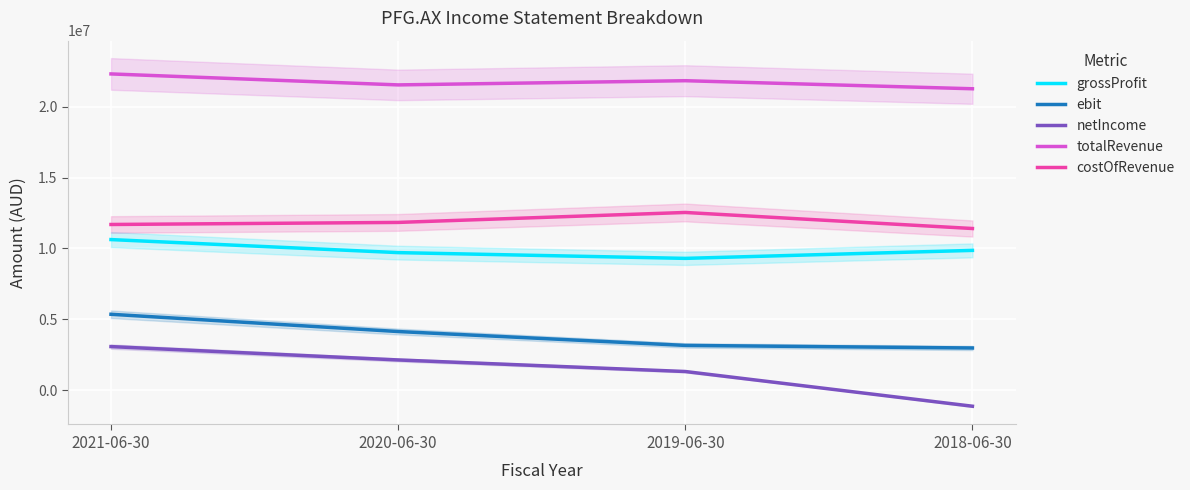

How many categories are shown in the chart?

4